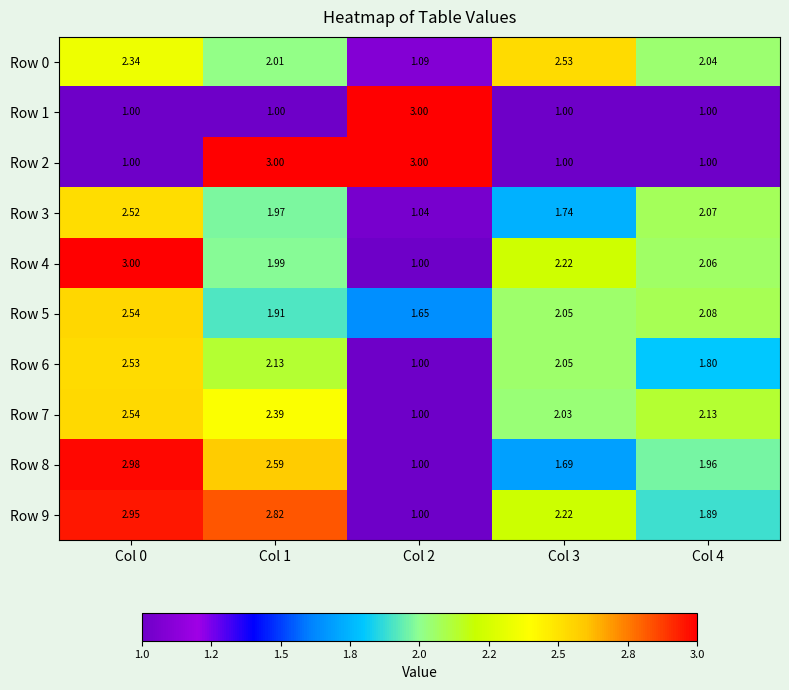

Reading left to right, extract all data points from this chart.

Row 0: Col 0=2.3	Col 1=2.0	Col 2=1.1	Col 3=2.5	Col 4=2.0
Row 1: Col 0=1.0	Col 1=1.0	Col 2=3.0	Col 3=1.0	Col 4=1.0
Row 2: Col 0=1.0	Col 1=3.0	Col 2=3.0	Col 3=1.0	Col 4=1.0
Row 3: Col 0=2.5	Col 1=2.0	Col 2=1.0	Col 3=1.7	Col 4=2.1
Row 4: Col 0=3.0	Col 1=2.0	Col 2=1.0	Col 3=2.2	Col 4=2.1
Row 5: Col 0=2.5	Col 1=1.9	Col 2=1.6	Col 3=2.0	Col 4=2.1
Row 6: Col 0=2.5	Col 1=2.1	Col 2=1.0	Col 3=2.0	Col 4=1.8
Row 7: Col 0=2.5	Col 1=2.4	Col 2=1.0	Col 3=2.0	Col 4=2.1
Row 8: Col 0=3.0	Col 1=2.6	Col 2=1.0	Col 3=1.7	Col 4=2.0
Row 9: Col 0=3.0	Col 1=2.8	Col 2=1.0	Col 3=2.2	Col 4=1.9